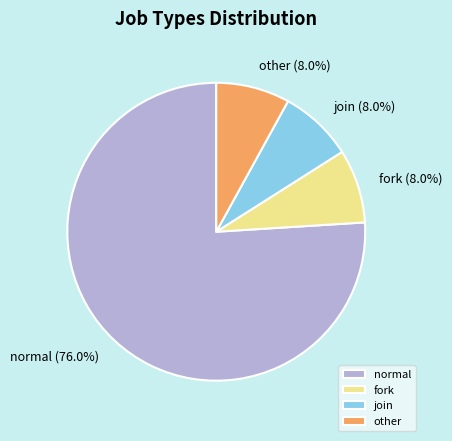

To the nearest percent, what is the combined percentage of fork and other?

16%